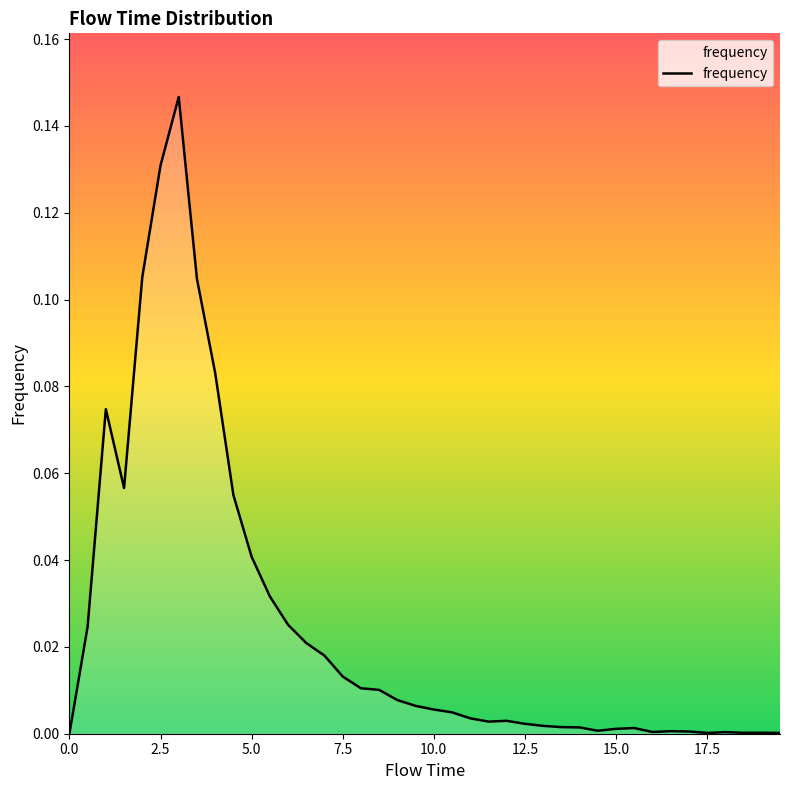

Does the chart display data point markers on the line(s)?

No